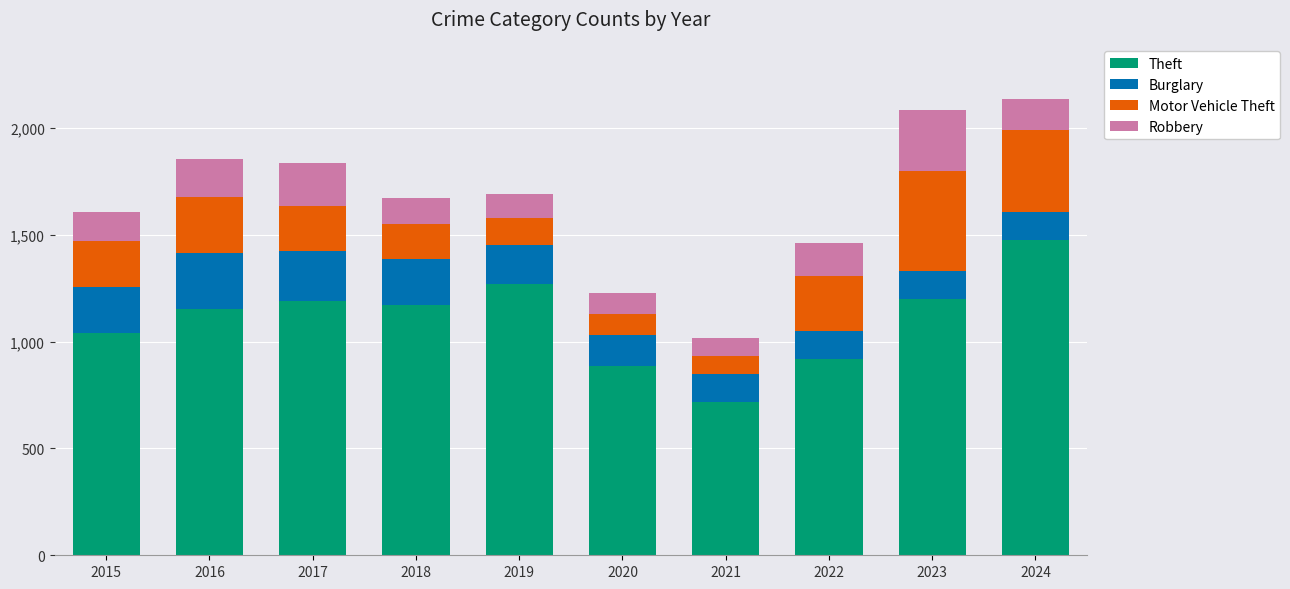

At which label does Theft reach its peak?

2024